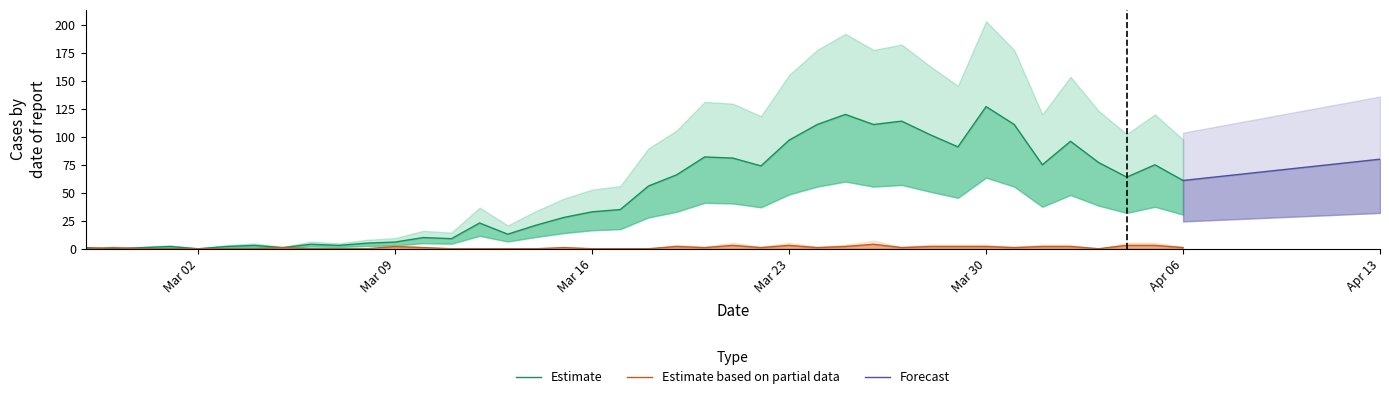

Is it true that not-confirmed equals 5 at 2020-04-05?

False